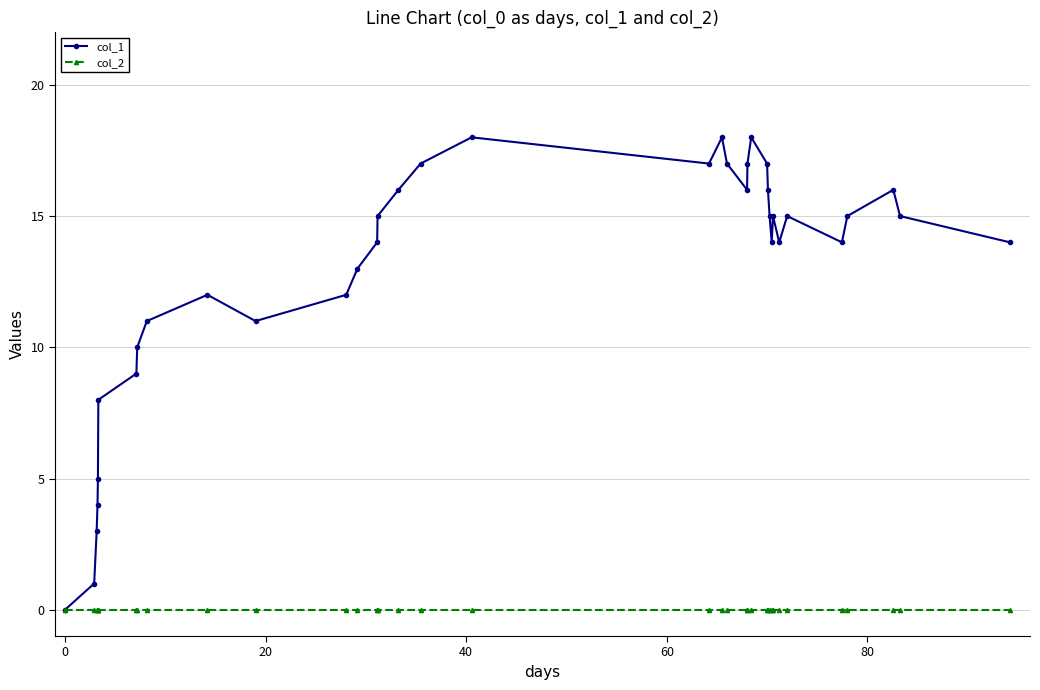

Is this an area chart (filled region under the line)?

No